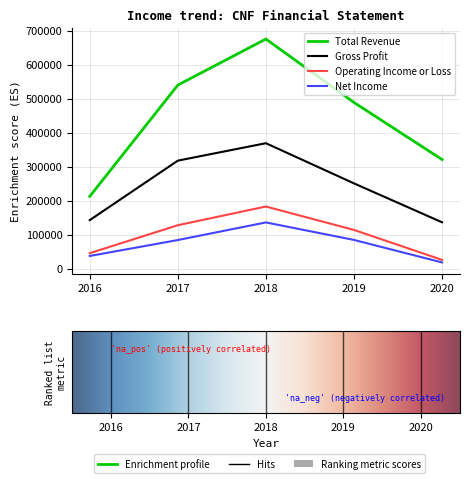

What value does the Operating Income or Loss series have at 2016?

45400